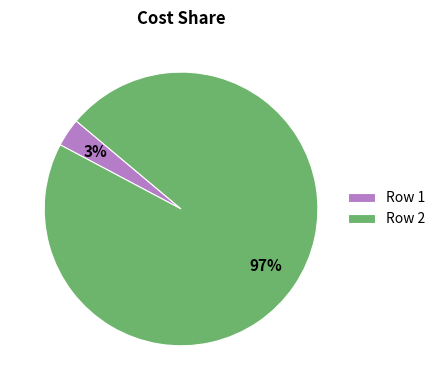

True or false: Row 1 accounts for 3% of the total.

True